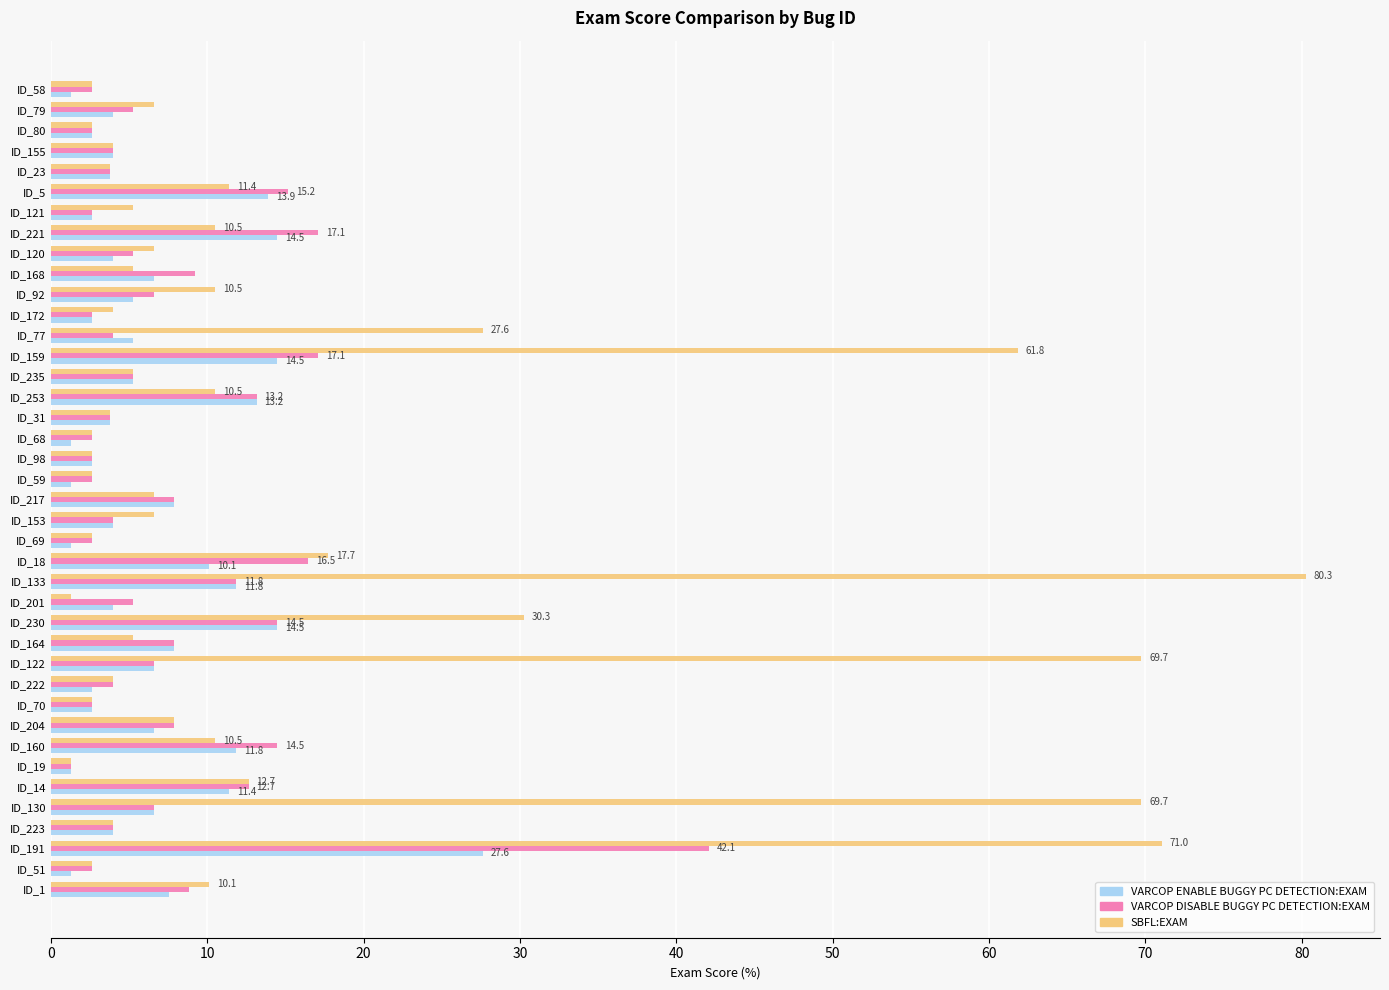

What is the difference between the SBFL:EXAM values at ID_31 and ID_18?

13.9